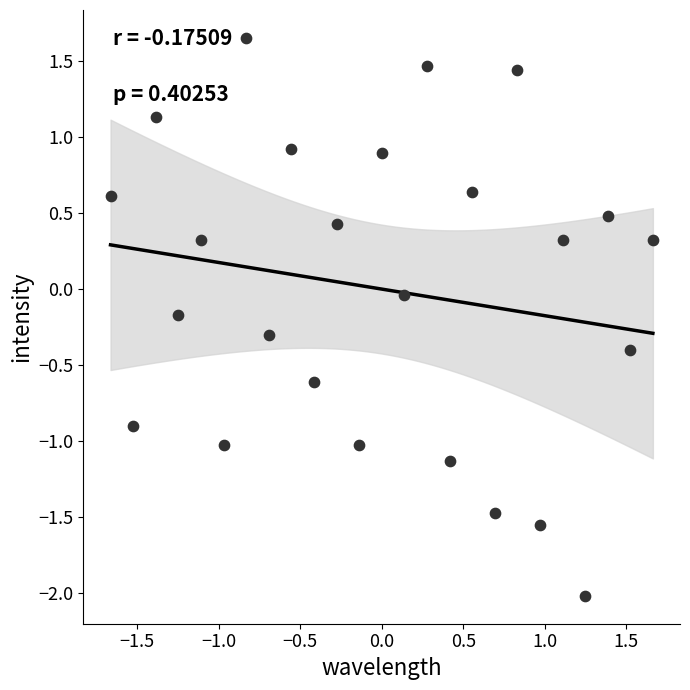

What is the range of Y values (max minus min)?

3.7